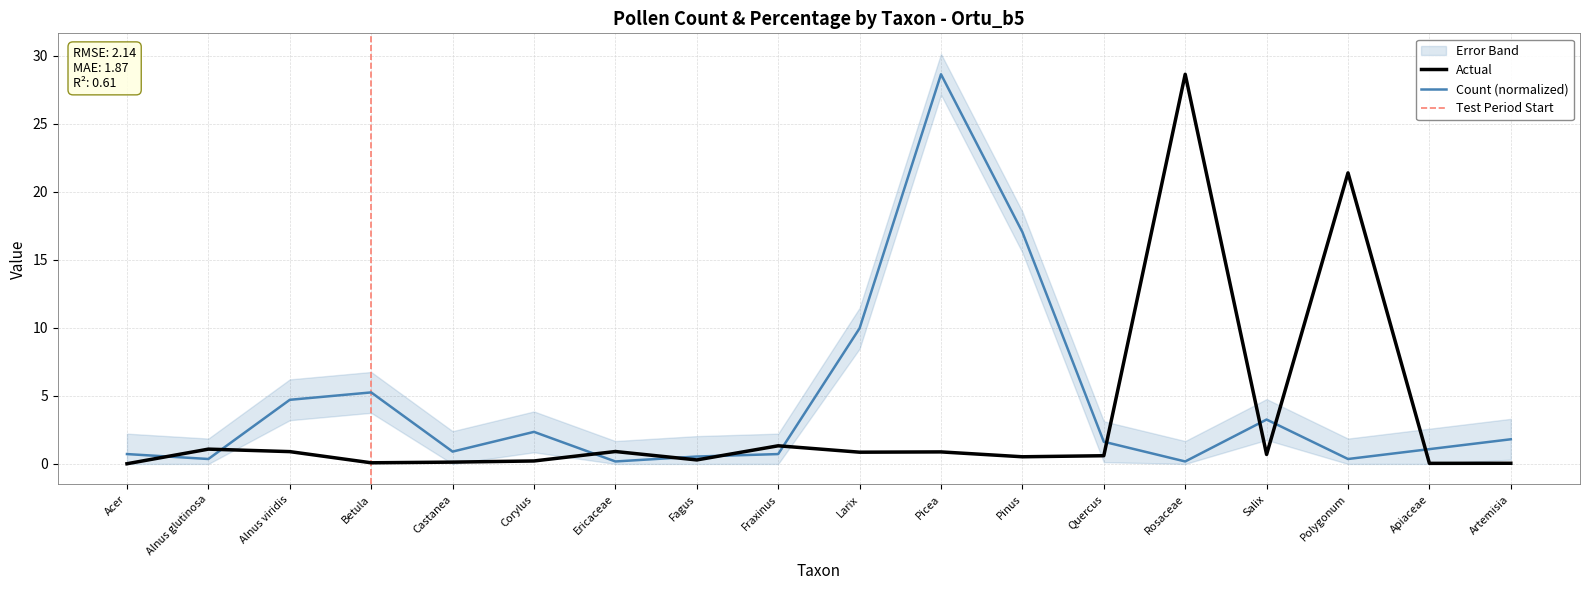

How many lines are shown in the chart?

2